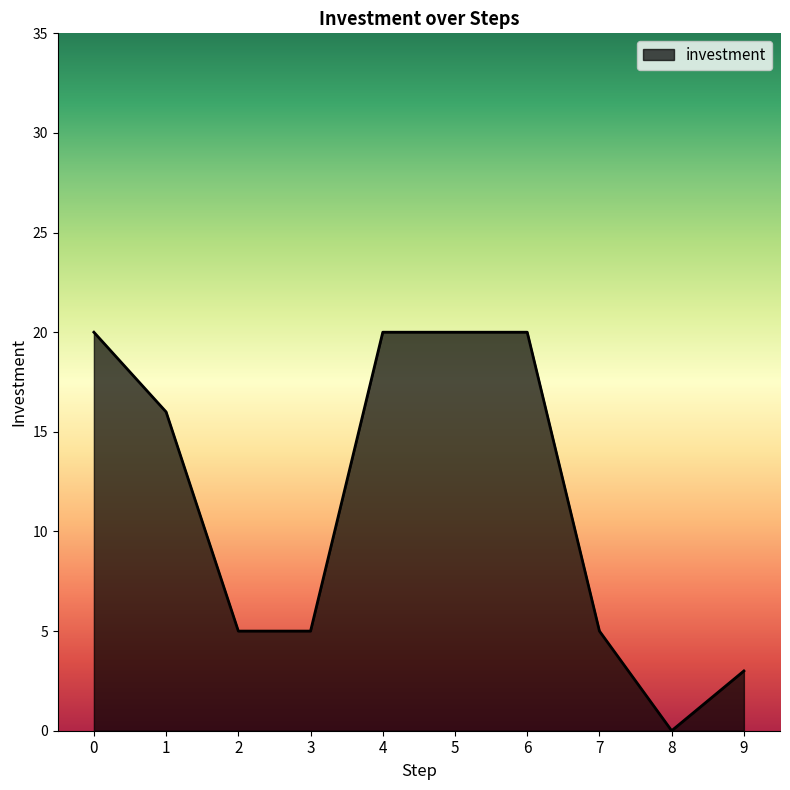

What is the approximate value at 7, to the nearest 5?

5